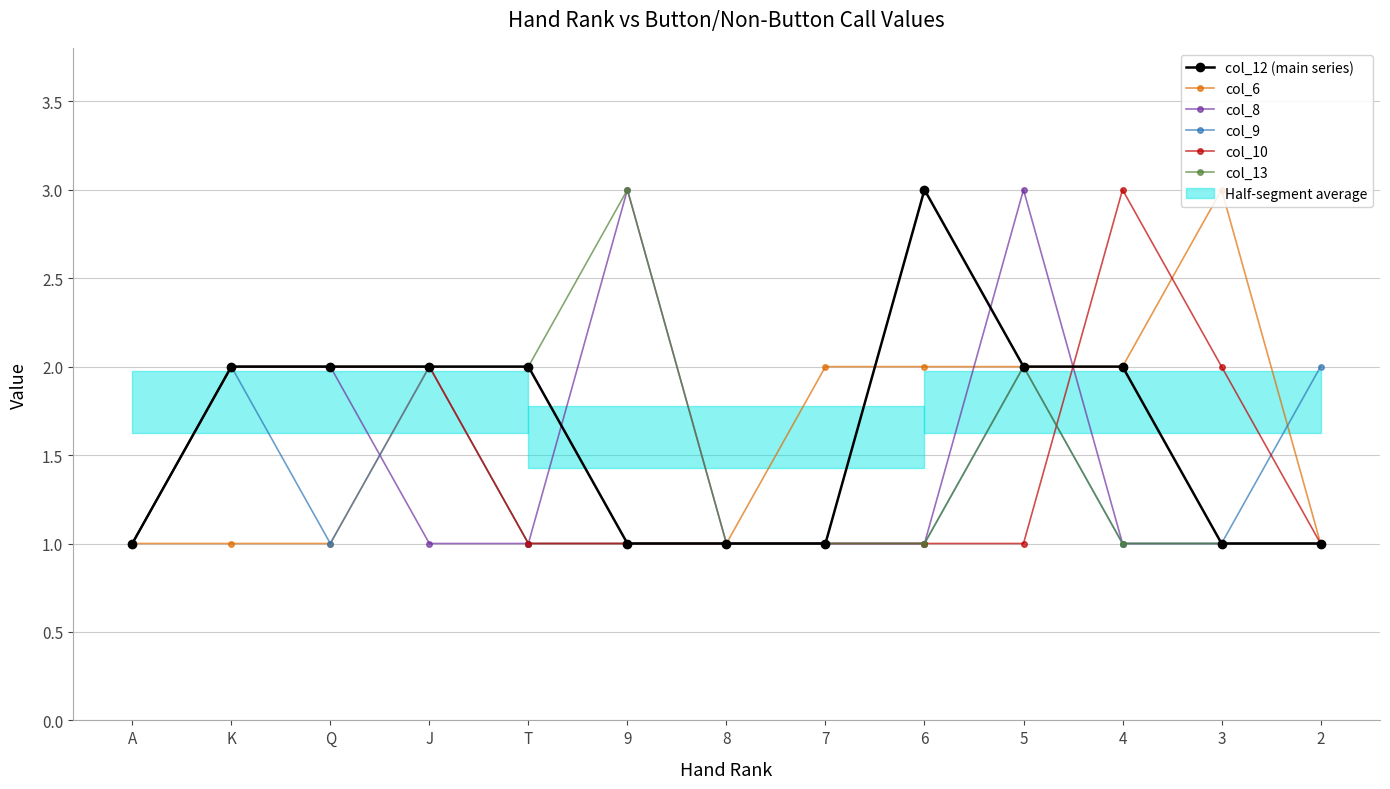

What position from the right is 4?

3